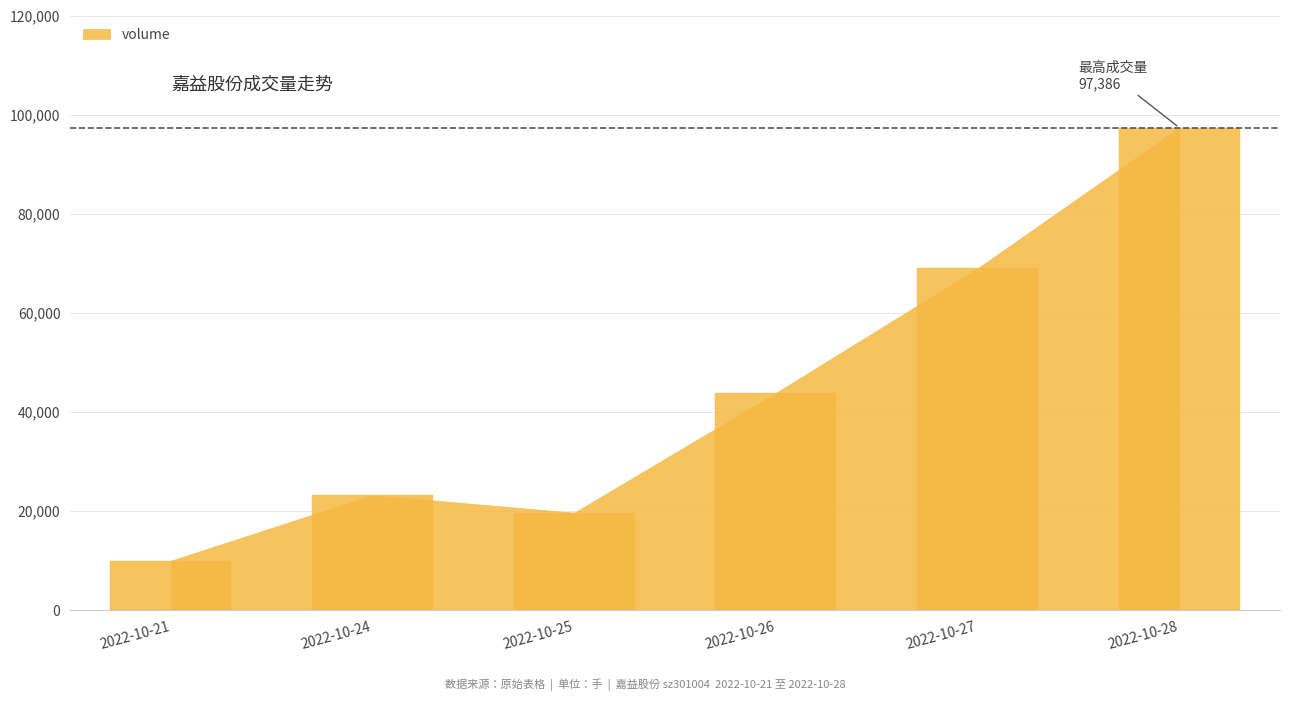

Reading right to left, transcribe all the data shown in this chart.

97386	68985	43850	19679	23218	10002